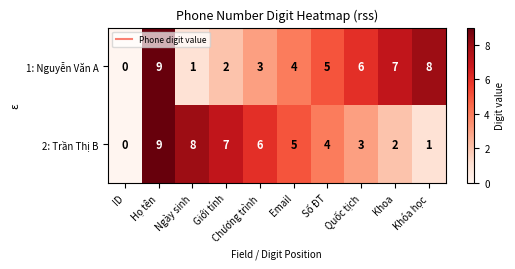

What is the approximate value of 1: Nguyễn Văn A at Khóa học?

8